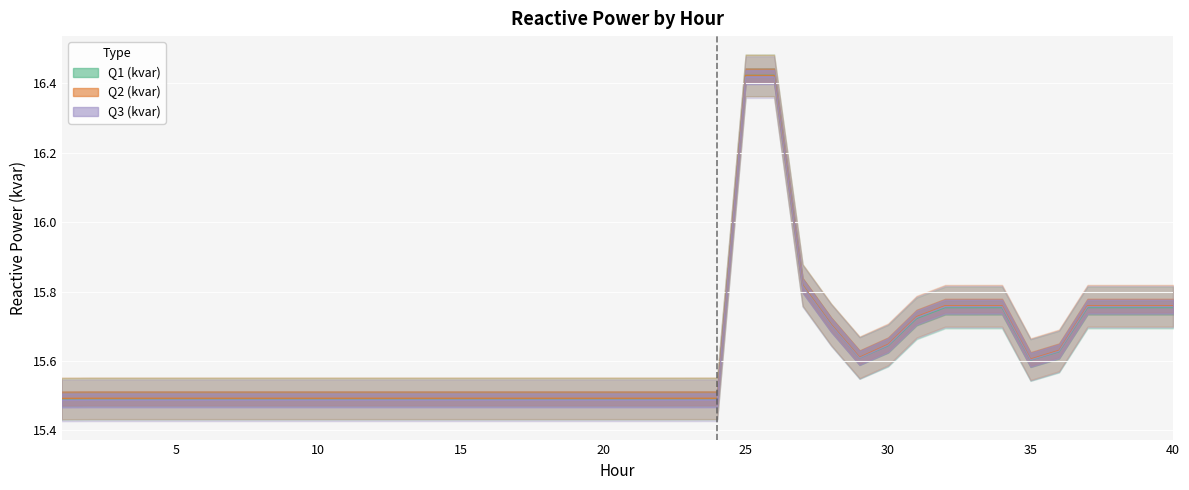

True or false: Q1 (kvar) and Q3 (kvar) cross at least once.

False